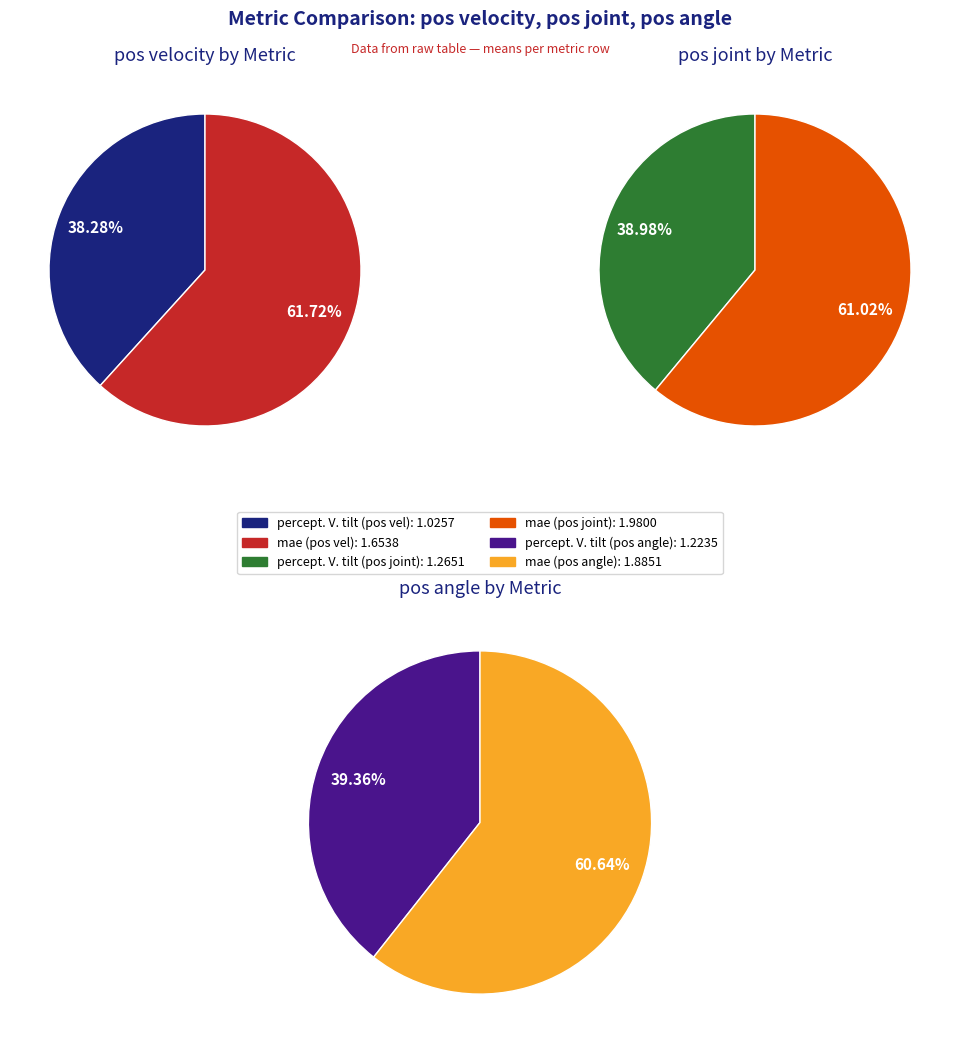

To the nearest percent, what is the difference between the mae and percept. V. tilt slice percentages?

23%